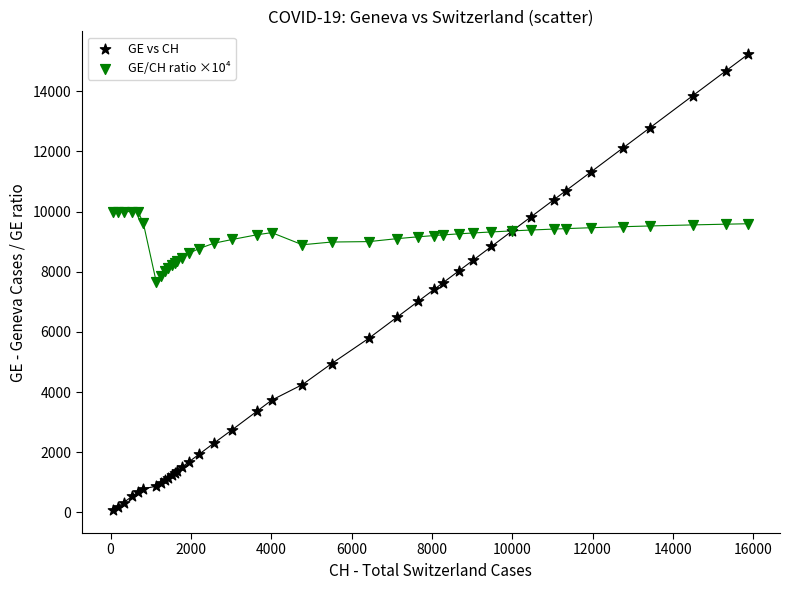

Which series reaches the maximum Y coordinate?

GE vs CH